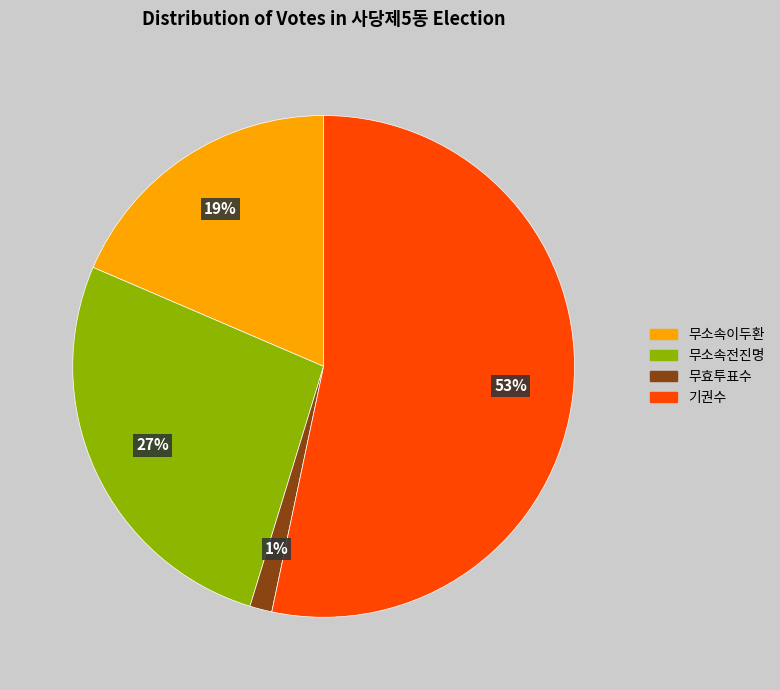

Do 무소속이두환 and 기권수 together represent more than half of the pie?

Yes